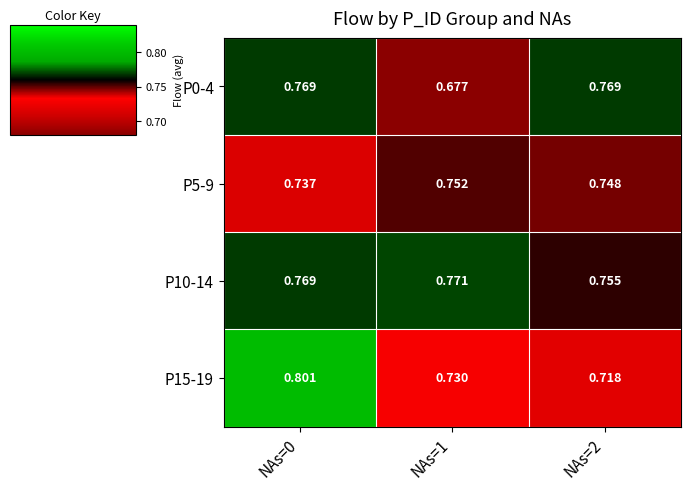

Is the value of P15-19 at NAs=0 greater than the value of P5-9 at NAs=0?

Yes